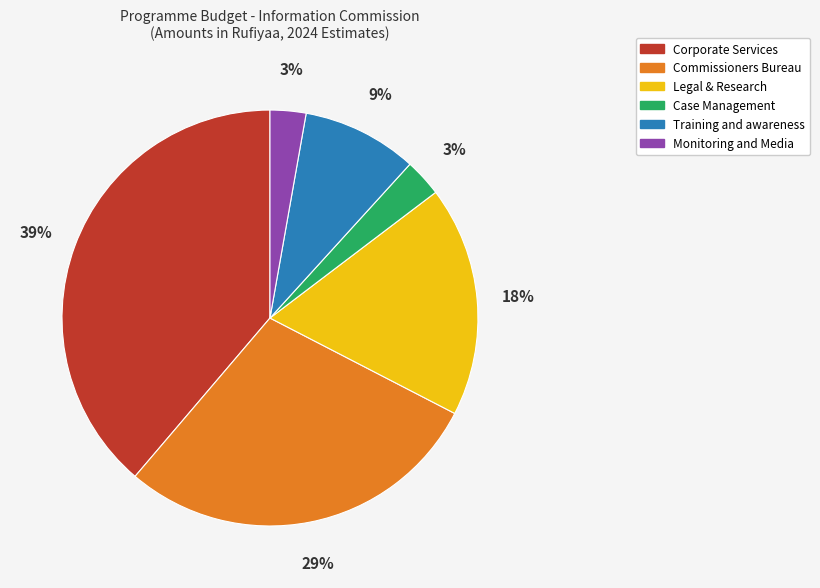

To the nearest percent, what is the average slice percentage?

17%